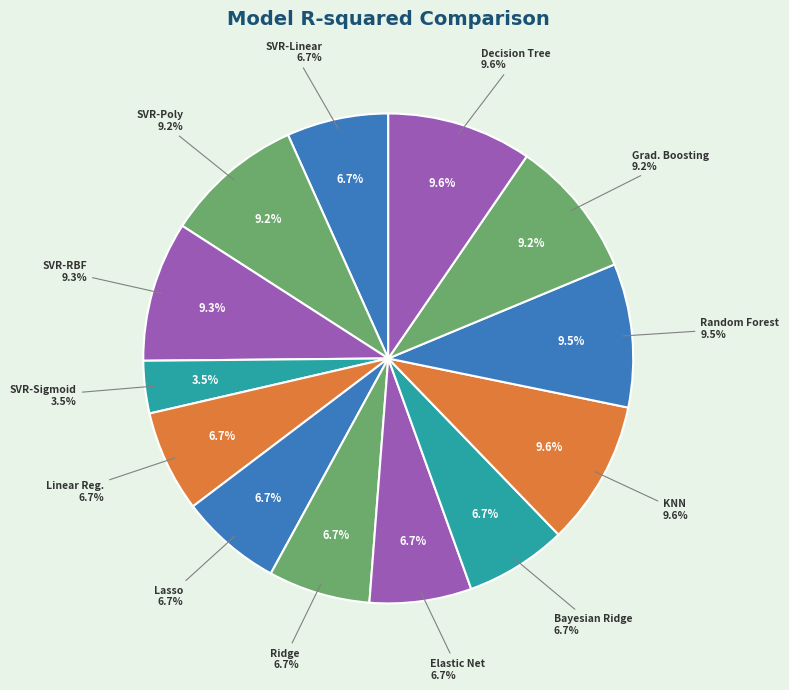

Is it true that svr-linear_kernel is 7% of the pie?

True